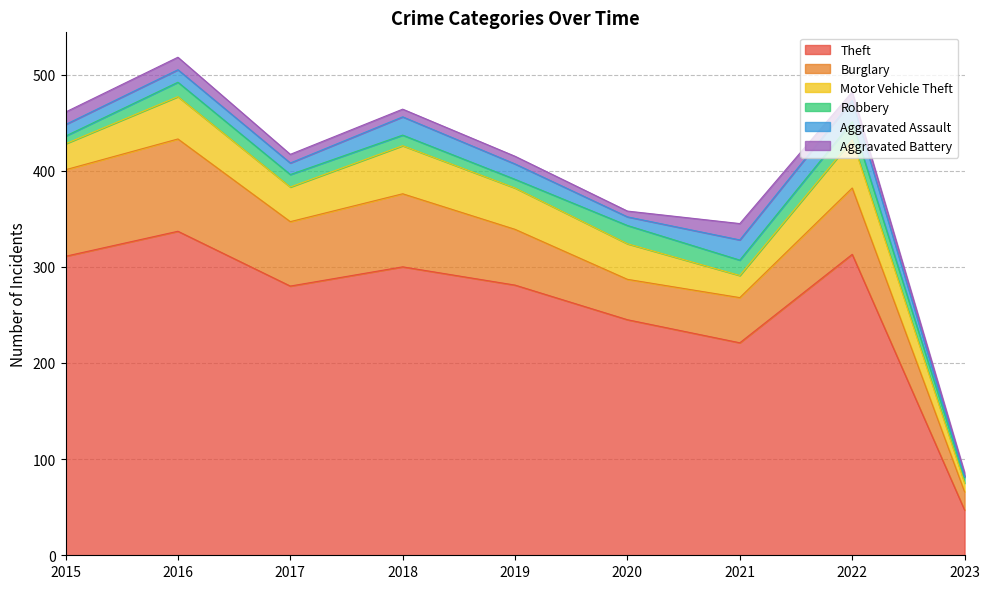

At which category does Theft reach its first local valley?

2017